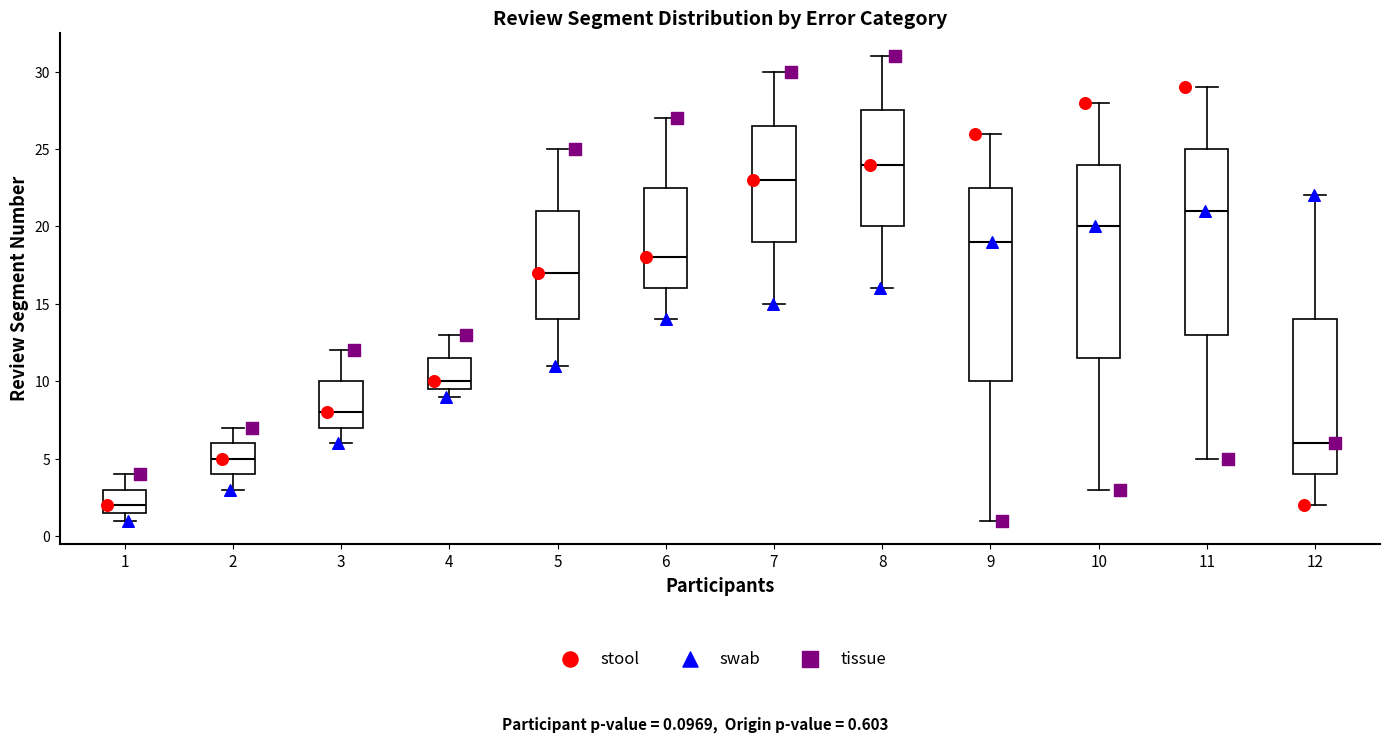

Reading left to right, read every box against the y-axis: the position of its median line, the range the box covers, and the ends of its whiskers. The values are not printed on the chart, so give them approximately, as read against the axis.

1: median 2.0, box 1.5 to 3.0, whiskers 1.0 to 4.0
2: median 5.0, box 4.0 to 6.0, whiskers 3.0 to 7.0
3: median 8.0, box 7.0 to 10.0, whiskers 6.0 to 12.0
4: median 10.0, box 9.5 to 11.5, whiskers 9.0 to 13.0
5: median 17.0, box 14.0 to 21.0, whiskers 11.0 to 25.0
6: median 18.0, box 16.0 to 22.5, whiskers 14.0 to 27.0
7: median 23.0, box 19.0 to 26.5, whiskers 15.0 to 30.0
8: median 24.0, box 20.0 to 27.5, whiskers 16.0 to 31.0
9: median 19.0, box 10.0 to 22.5, whiskers 1.0 to 26.0
10: median 20.0, box 11.5 to 24.0, whiskers 3.0 to 28.0
11: median 21.0, box 13.0 to 25.0, whiskers 5.0 to 29.0
12: median 6.0, box 4.0 to 14.0, whiskers 2.0 to 22.0